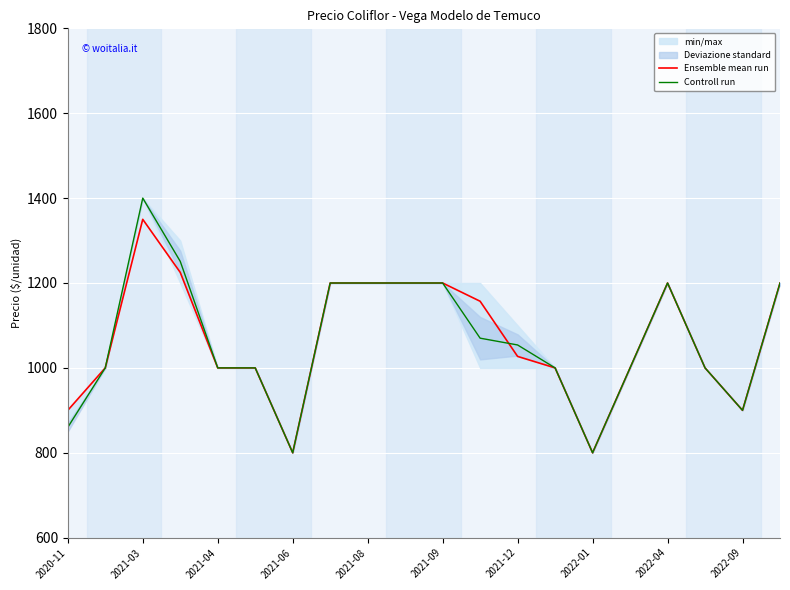

Count the number of categories in the chart.

20